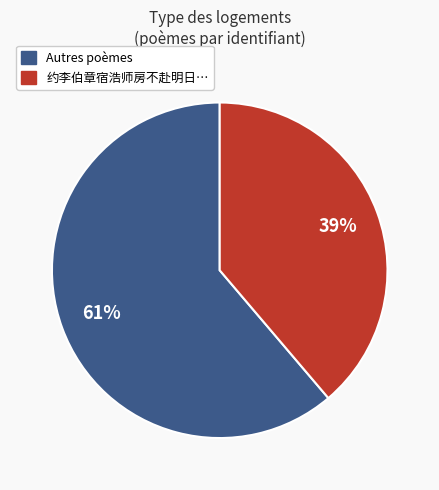

To the nearest percent, what is the average slice percentage?

50%